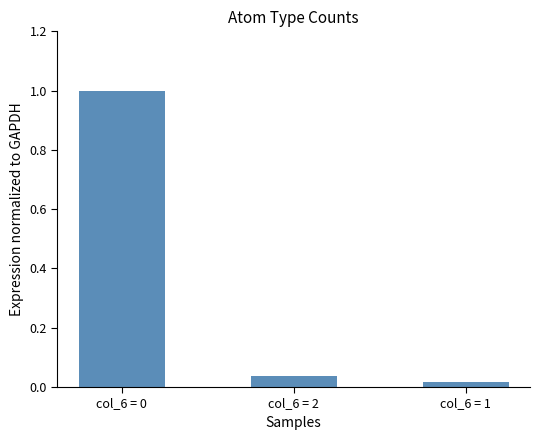

What is the difference between the values at col_6 = 0 and col_6 = 2?

1.0